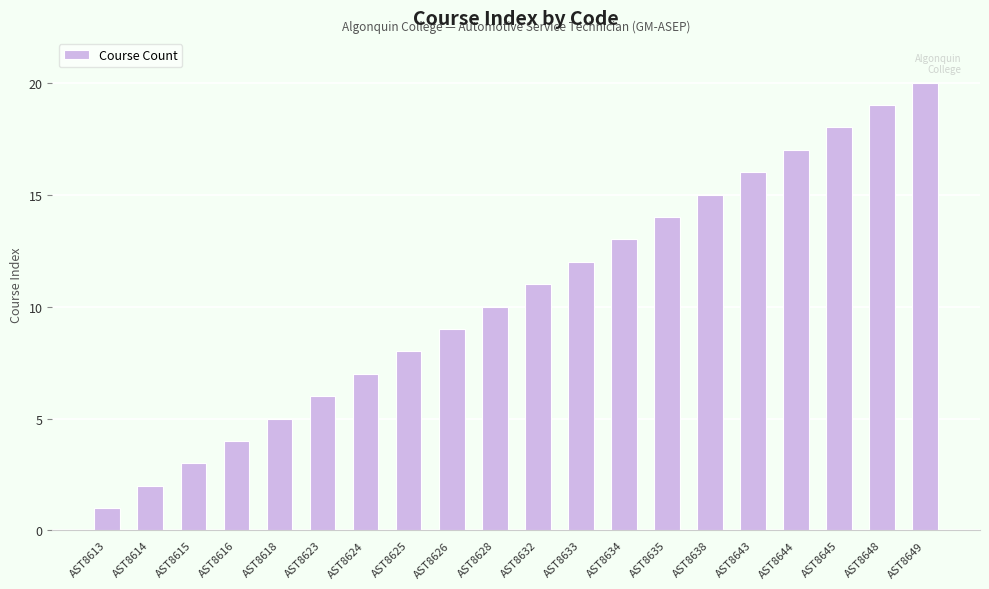

What value does the data have at AST8648, to the nearest 10?

20